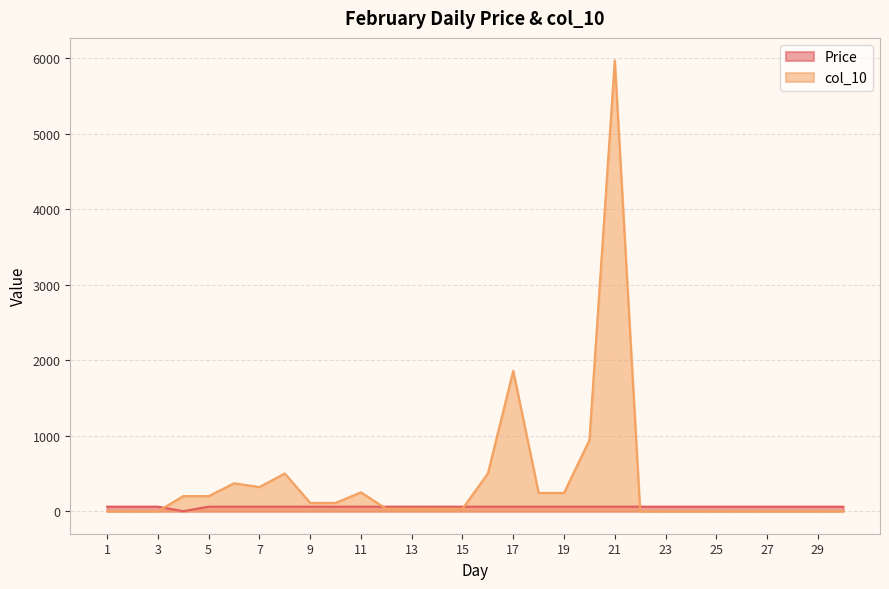

Reading right to left, what are all the values shown in this chart?

Price: 30=60	29=60	28=60	27=60	26=60	25=60	24=60	23=60	22=60	21=60	20=60	19=60	18=60	17=60	16=60	15=60	14=60	13=60	12=60	11=60	10=60	9=60	8=60	7=60	6=60	5=60	4=0	3=60	2=60	1=60
col_10: 30=0	29=0	28=0	27=0	26=0	25=0	24=0	23=0	22=0	21=5974	20=942	19=242	18=242	17=1860	16=500	15=32	14=32	13=32	12=32	11=250	10=110	9=110	8=500	7=320	6=370	5=200	4=200	3=0	2=0	1=0